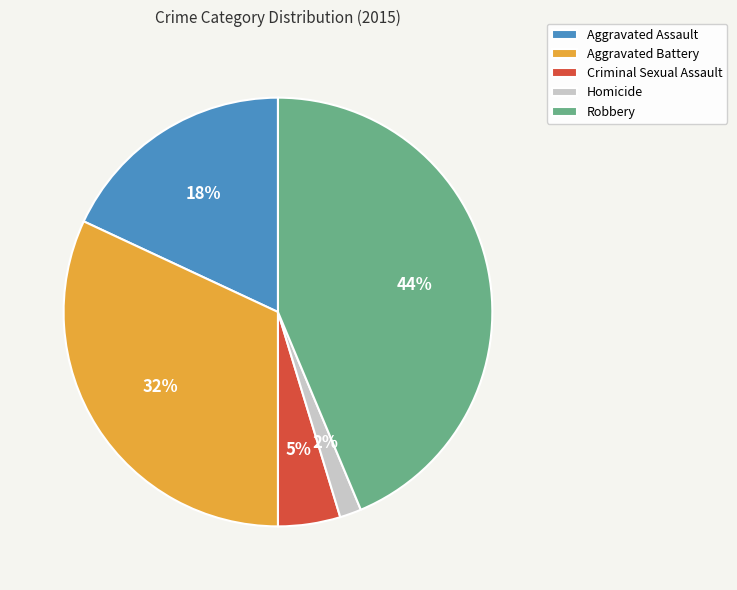

To the nearest percent, what is the difference between the Aggravated Assault and Aggravated Battery slice percentages?

14%